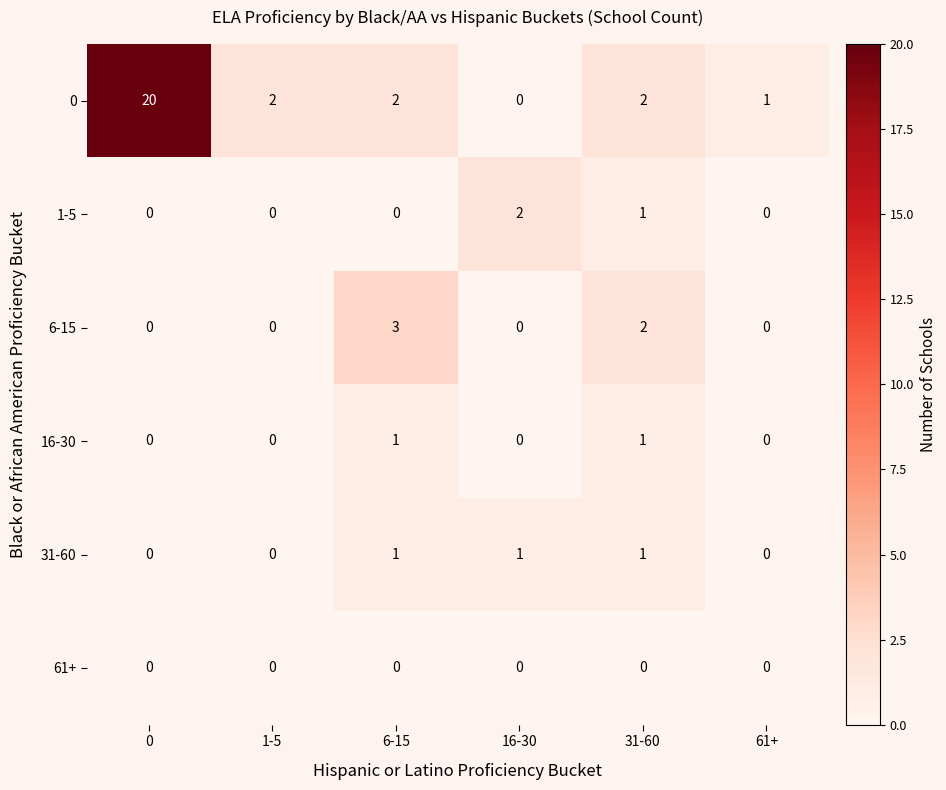

What is the difference between the highest and lowest values at 6-15?

3